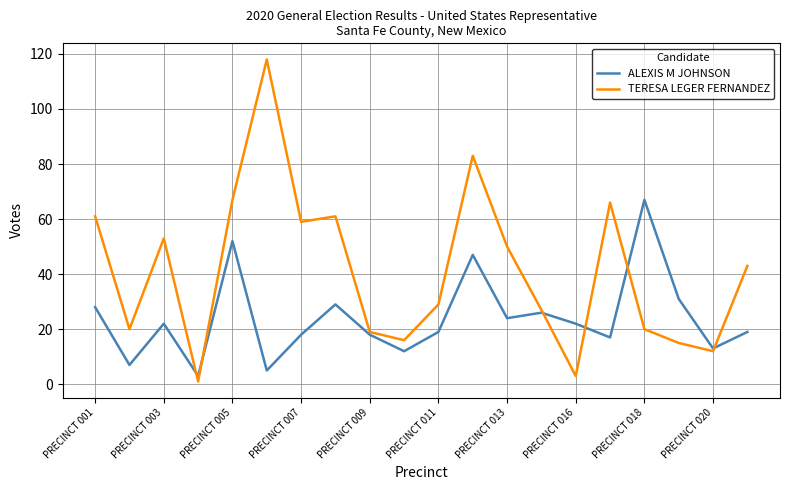

Which series has the widest spread of values?

TERESA LEGER FERNANDEZ